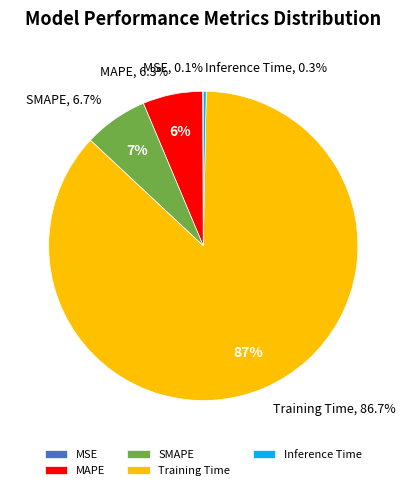

Rank the categories by value from lowest to highest.

MSE, Inference Time, MAPE, SMAPE, Training Time